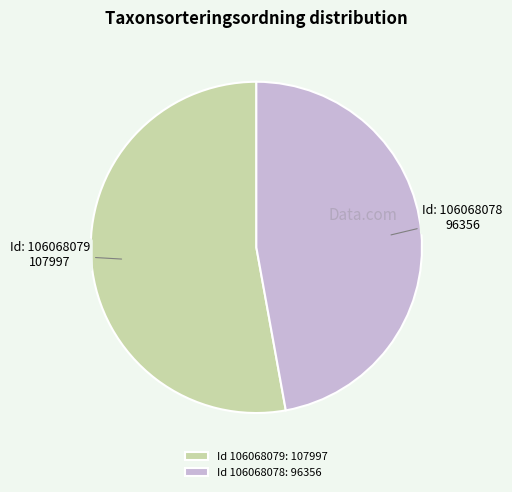

What is the largest slice in the pie chart?

Id 106068079: 107997